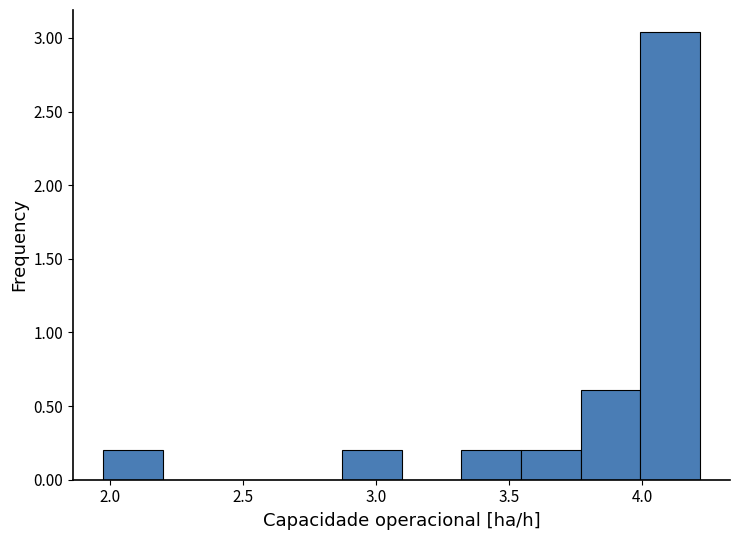

What is the height of the bar covering 3.75 to 4.00 on the x-axis? Neither the bar edges nor the heights are printed on the chart, so give them approximately, as read against the axes.

0.60